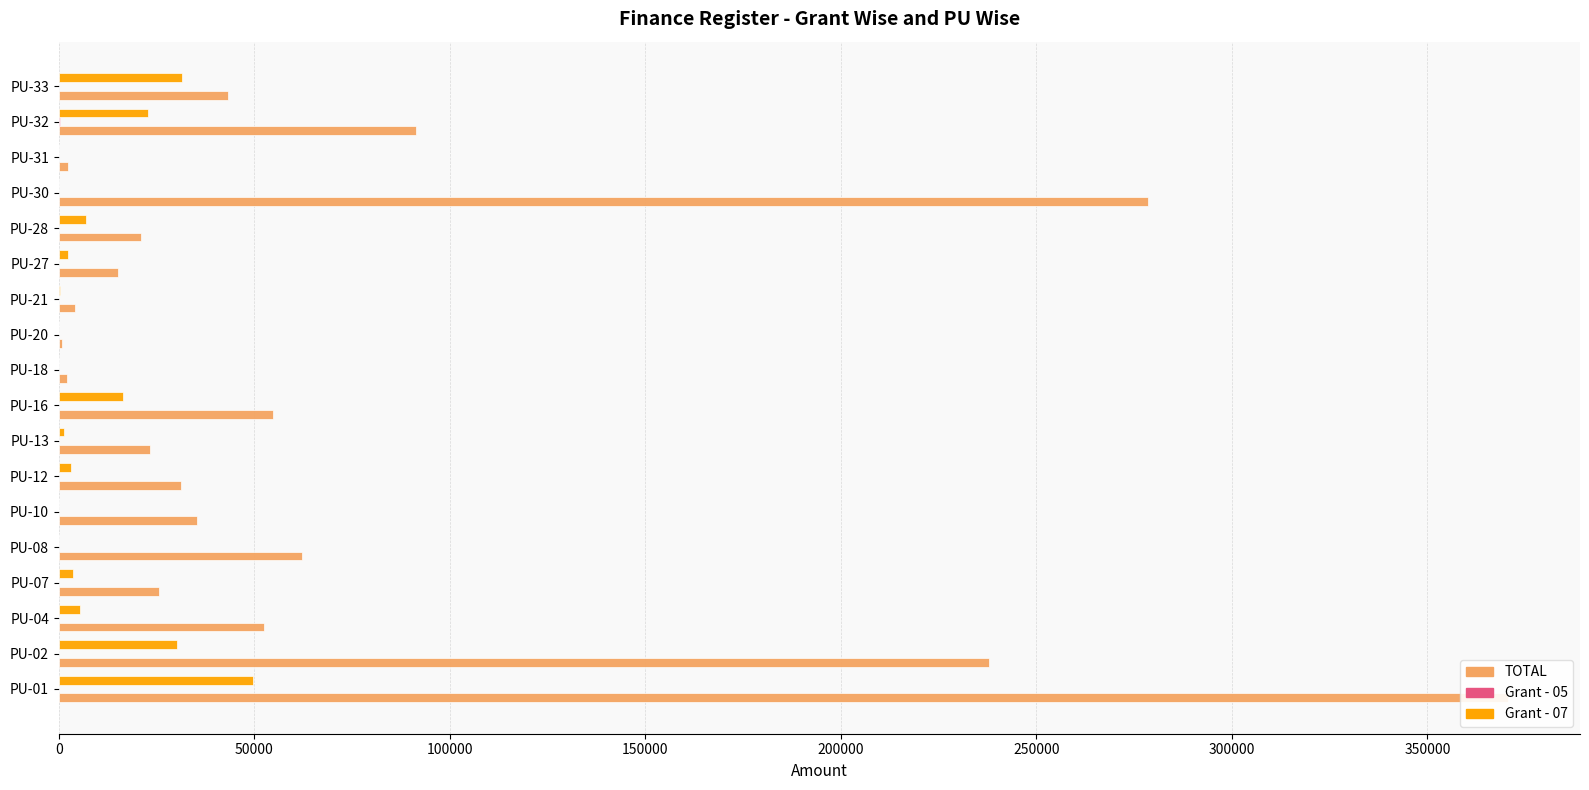

True or false: Grant - 05 has a value of -159 at PU-02.

False